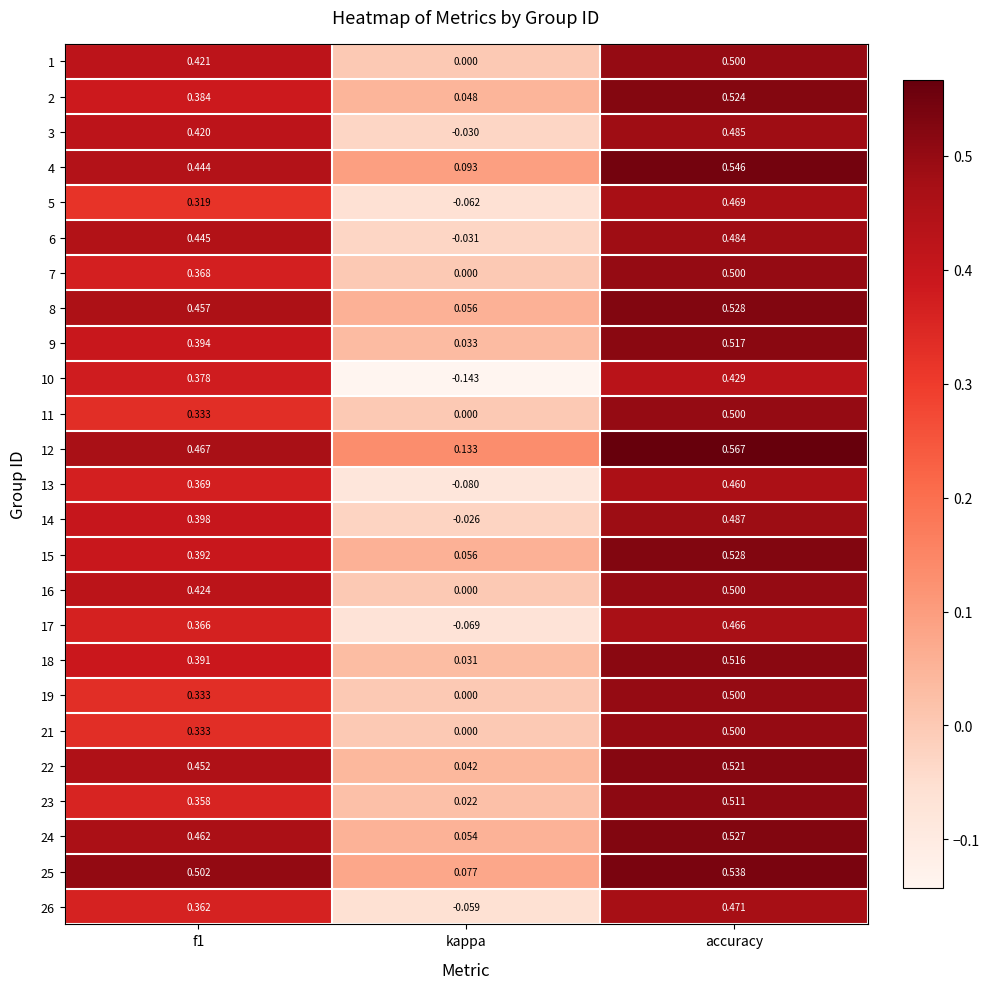

At which category is the sum across all series the highest?

accuracy